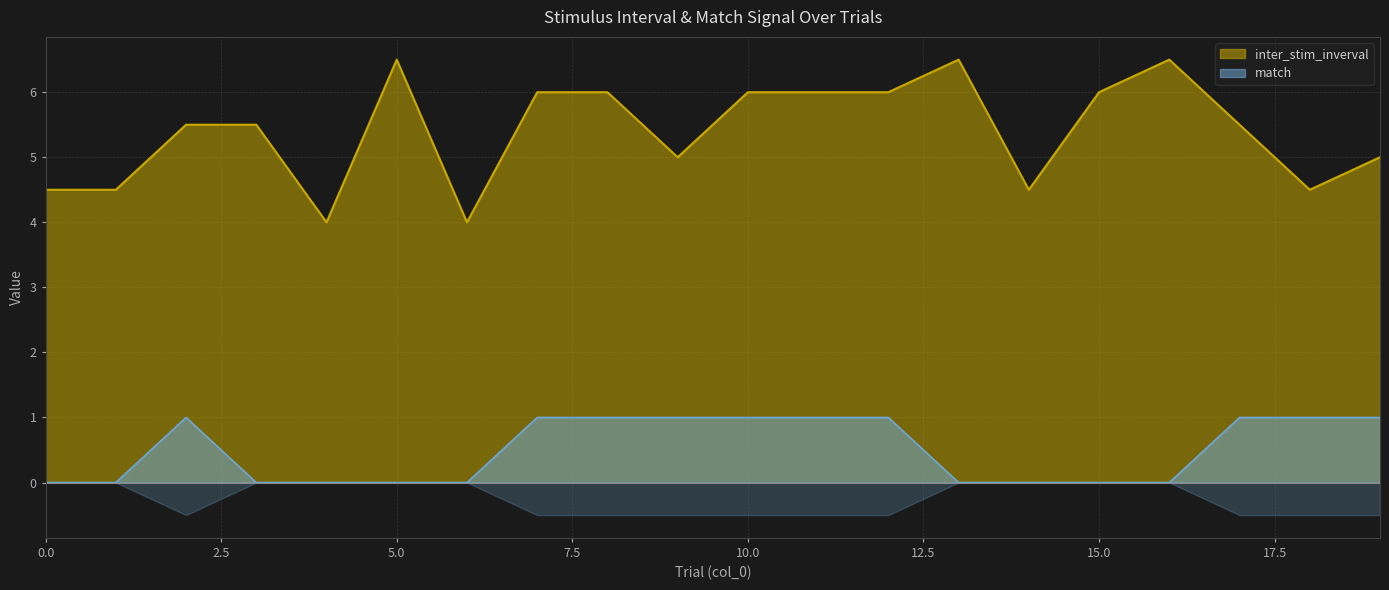

Which series has the largest range (max minus min)?

inter_stim_inverval